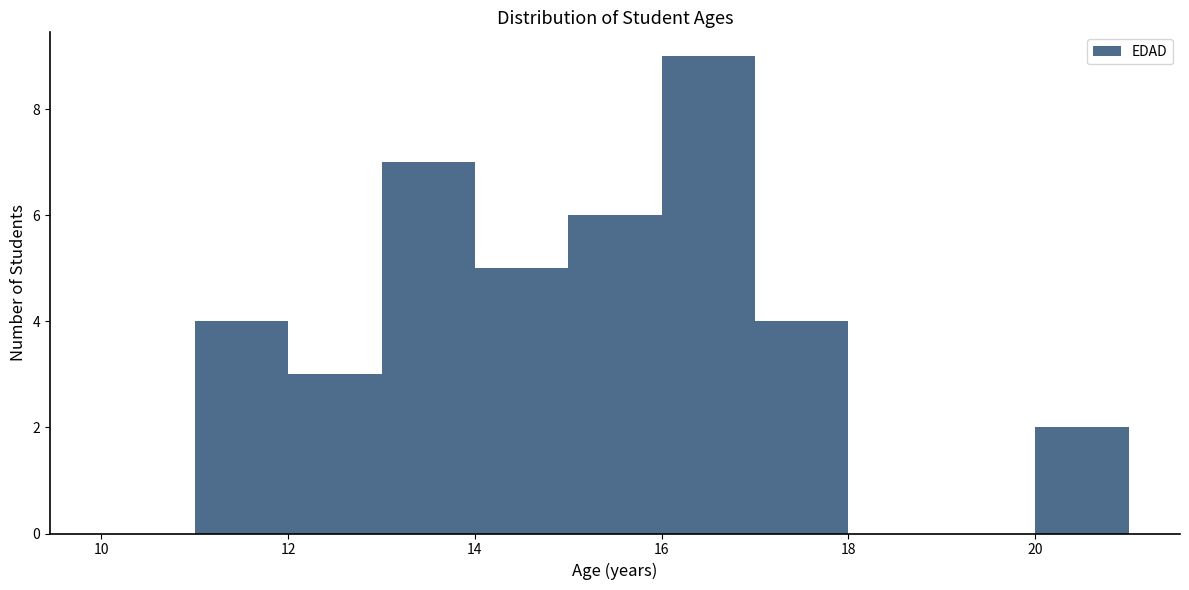

Reading left to right, list every bar in this chart as the range it spans on the x-axis followed by its height. The values are not printed on the chart, so give them approximately, as read against the axis.

10 to 11: 0
11 to 12: 4
12 to 13: 3
13 to 14: 7
14 to 15: 5
15 to 16: 6
16 to 17: 9
17 to 18: 4
18 to 19: 0
19 to 20: 0
20 to 21: 2